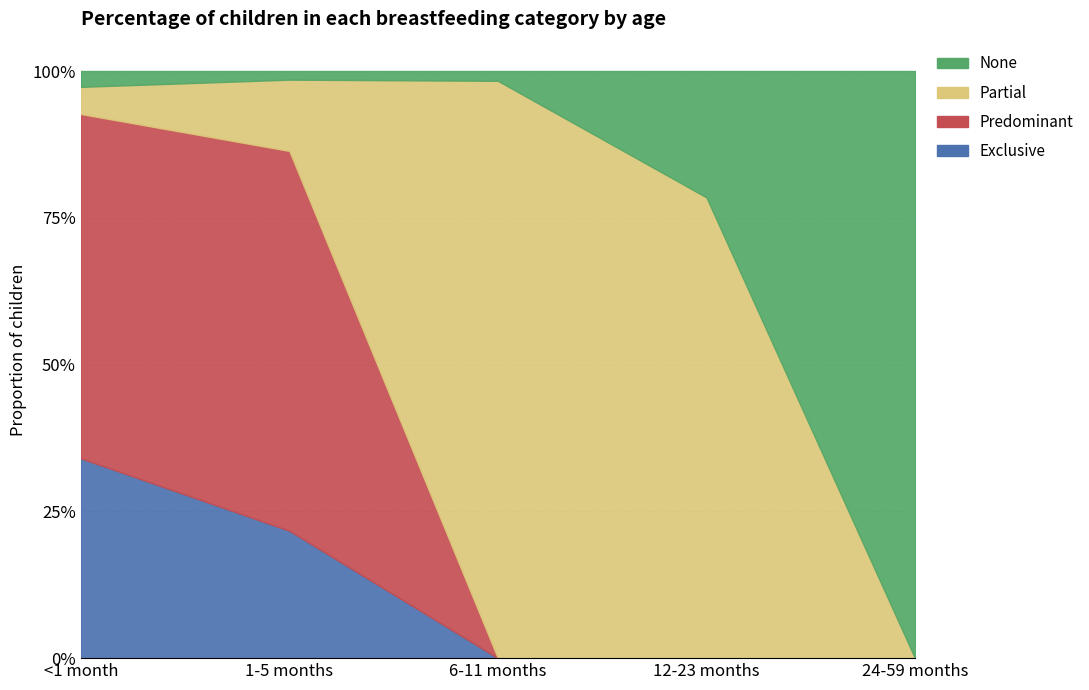

True or false: Predominant and Exclusive intersect in this chart.

False